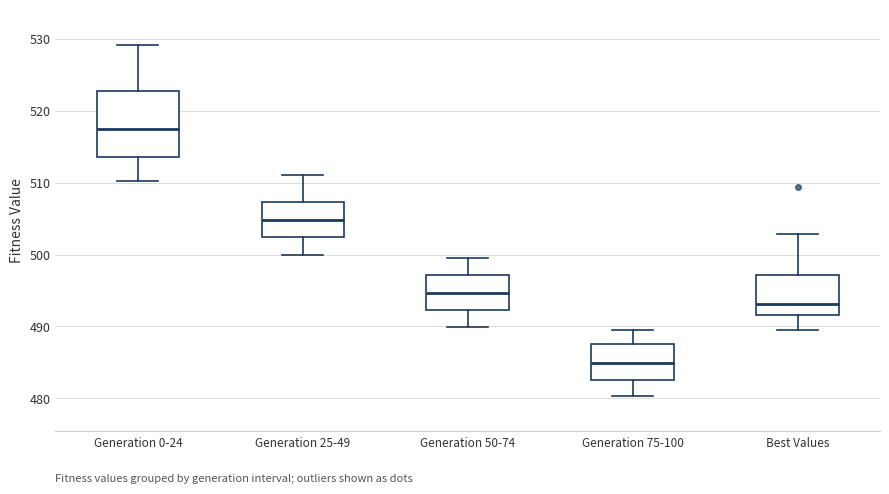

Reading left to right, transcribe this box plot: for each box, give where its median line is, the range the box spans, and where its two whiskers end, as read against the y-axis. The values are not printed on the chart, so give them approximately, as read against the axis.

Generation 0-24: median 518, box 514 to 523, whiskers 510 to 529
Generation 25-49: median 505, box 502 to 507, whiskers 500 to 511
Generation 50-74: median 495, box 492 to 497, whiskers 490 to 500
Generation 75-100: median 485, box 483 to 488, whiskers 480 to 490
Best Values: median 493, box 492 to 497, whiskers 490 to 503